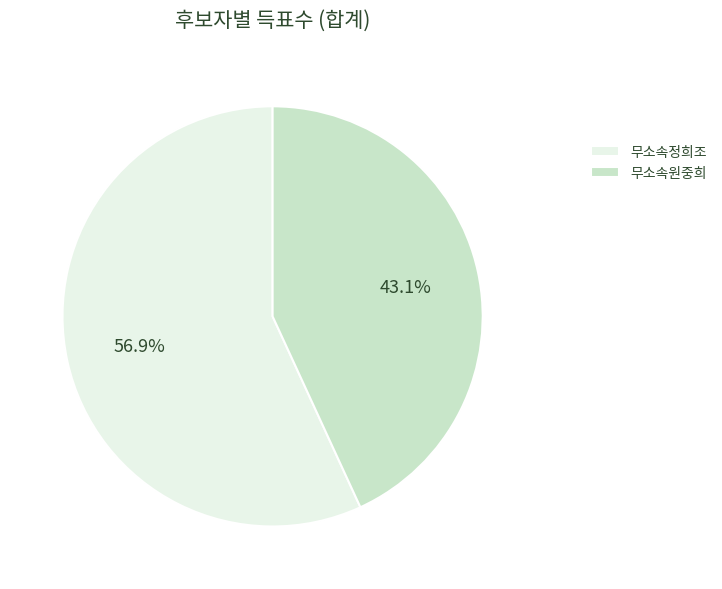

Which slice is the smallest?

무소속원중희